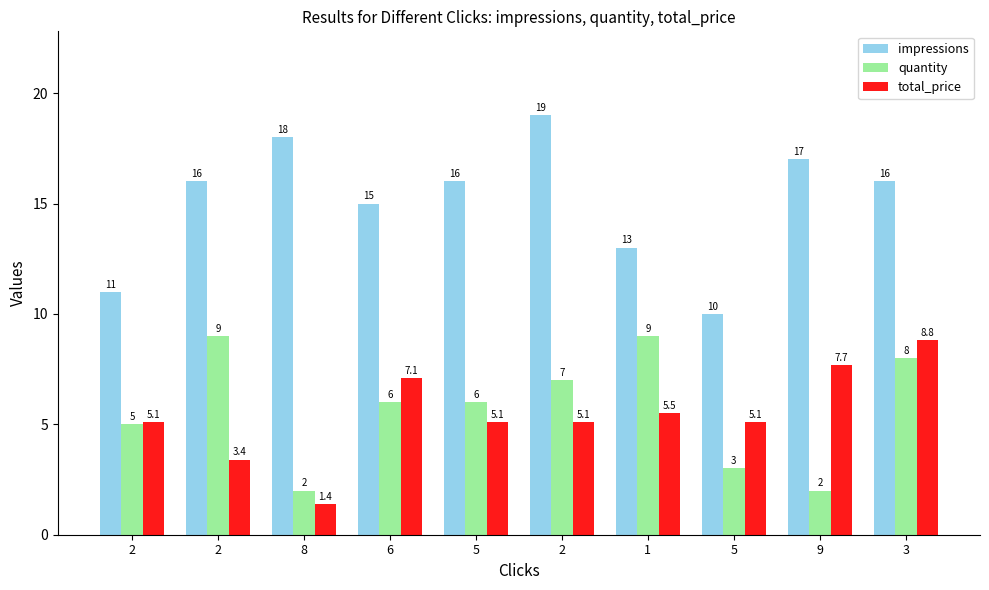

What are all the series names shown in the legend?

impressions, quantity, total_price